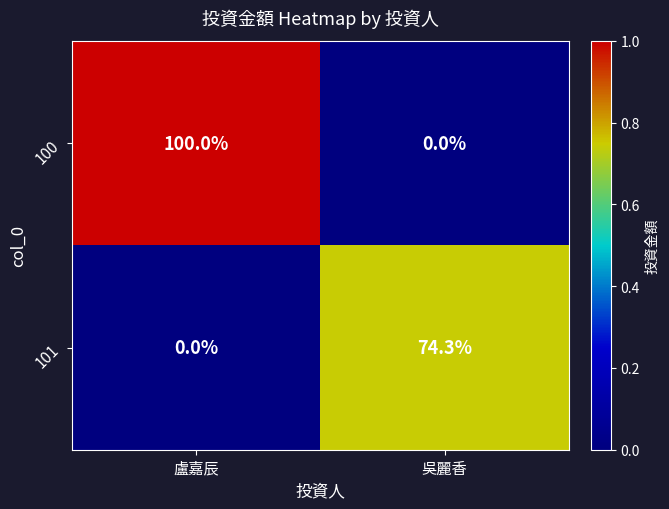

Reading left to right, what are all the values shown in this chart?

100: 100.0	0.0
101: 0.0	74.3